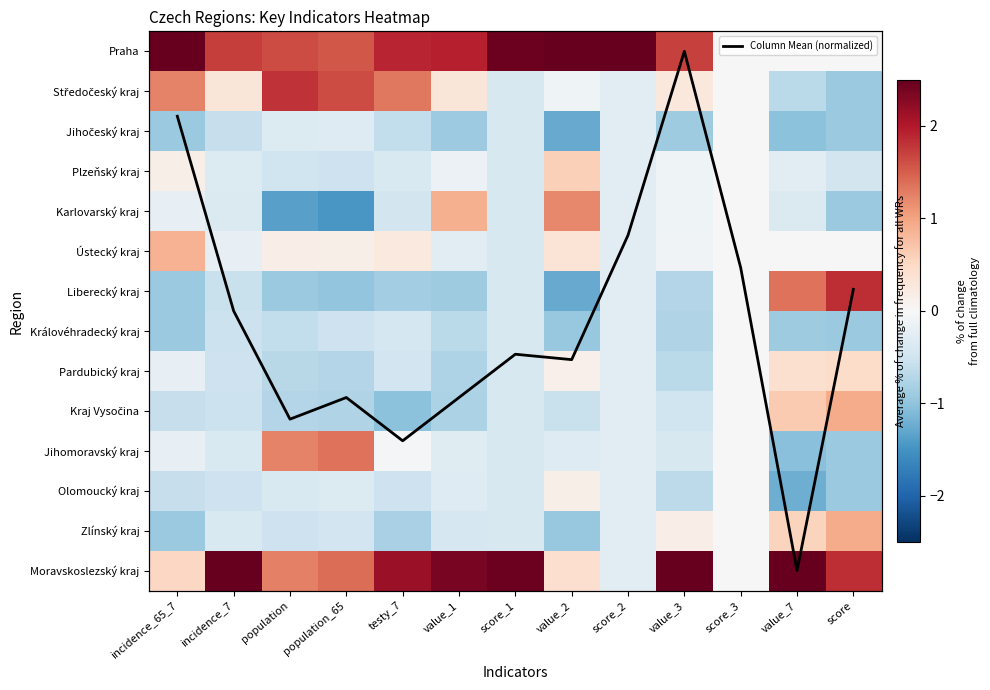

What is the greatest value displayed?

13.0